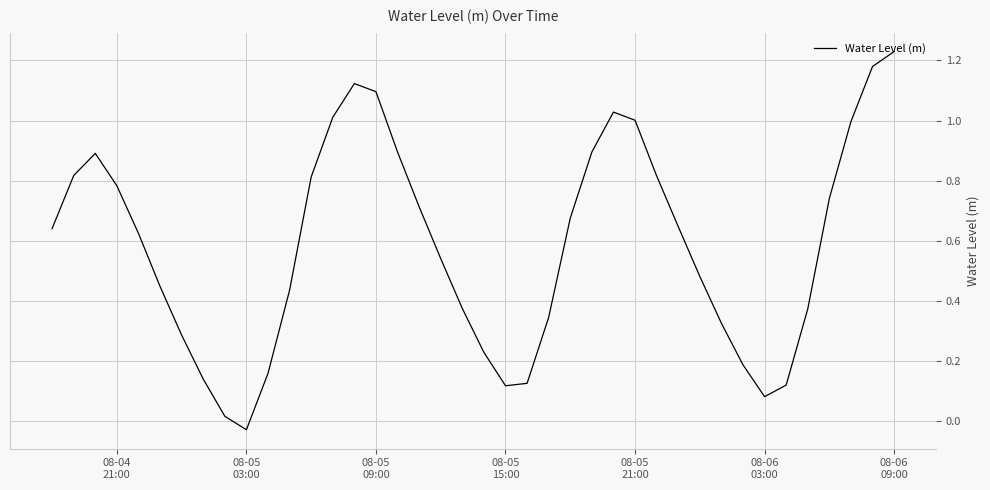

How many lines are shown in the chart?

1